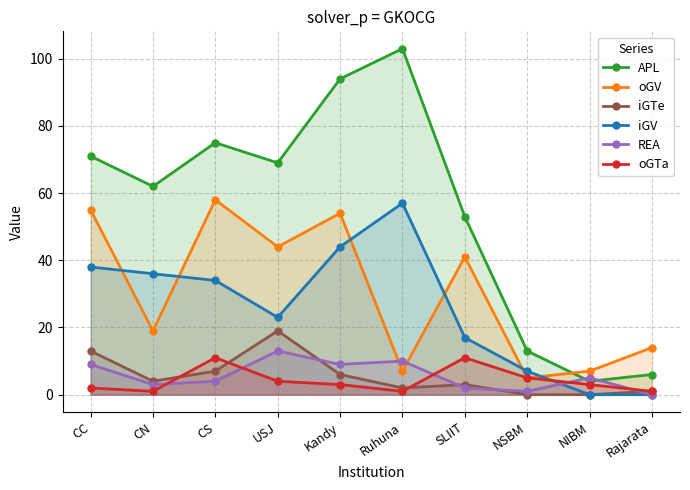

What are all the series names shown in the legend?

APL, oGV, iGTe, iGV, REA, oGTa